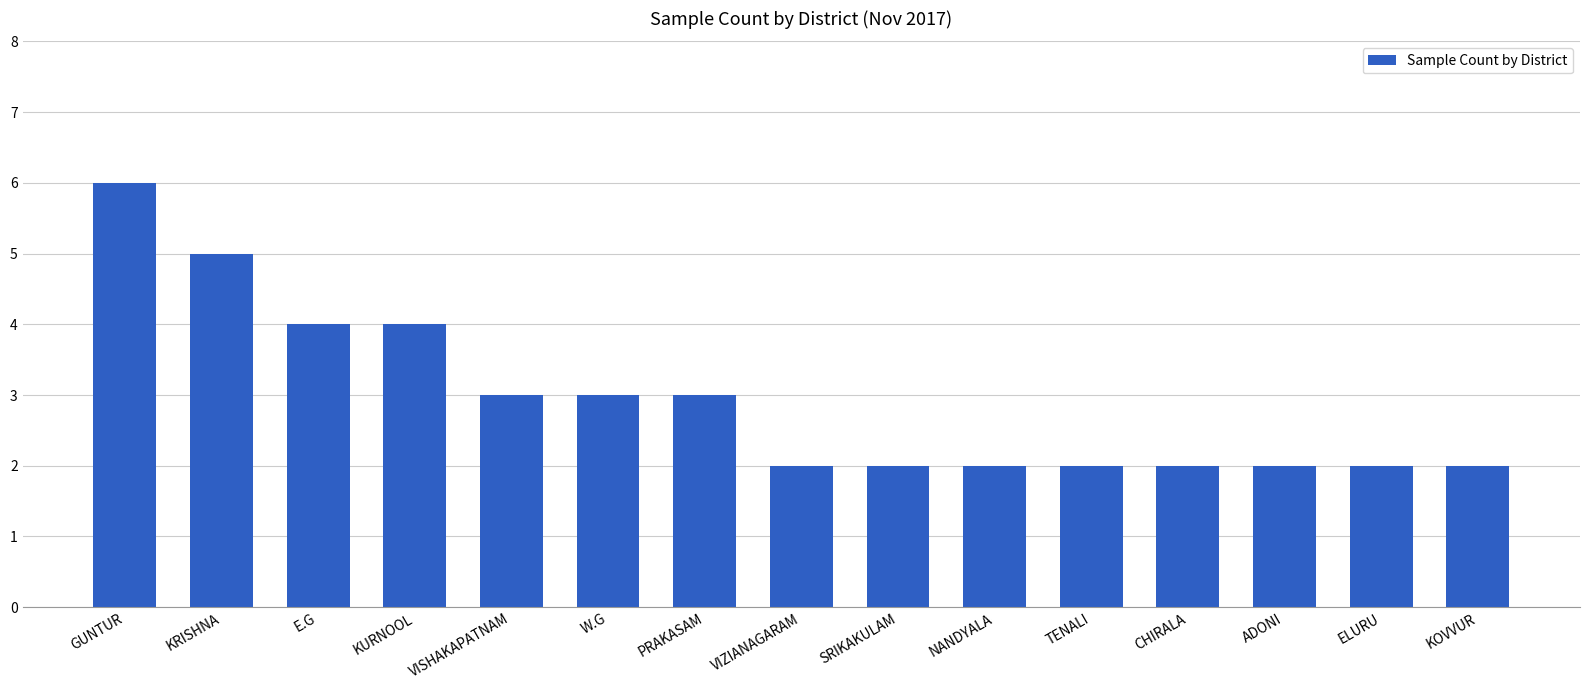

Reading left to right, list all the values displayed in this chart.

GUNTUR=6	KRISHNA=5	E.G=4	KURNOOL=4	VISHAKAPATNAM=3	W.G=3	PRAKASAM=3	VIZIANAGARAM=2	SRIKAKULAM=2	NANDYALA=2	TENALI=2	CHIRALA=2	ADONI=2	ELURU=2	KOVVUR=2